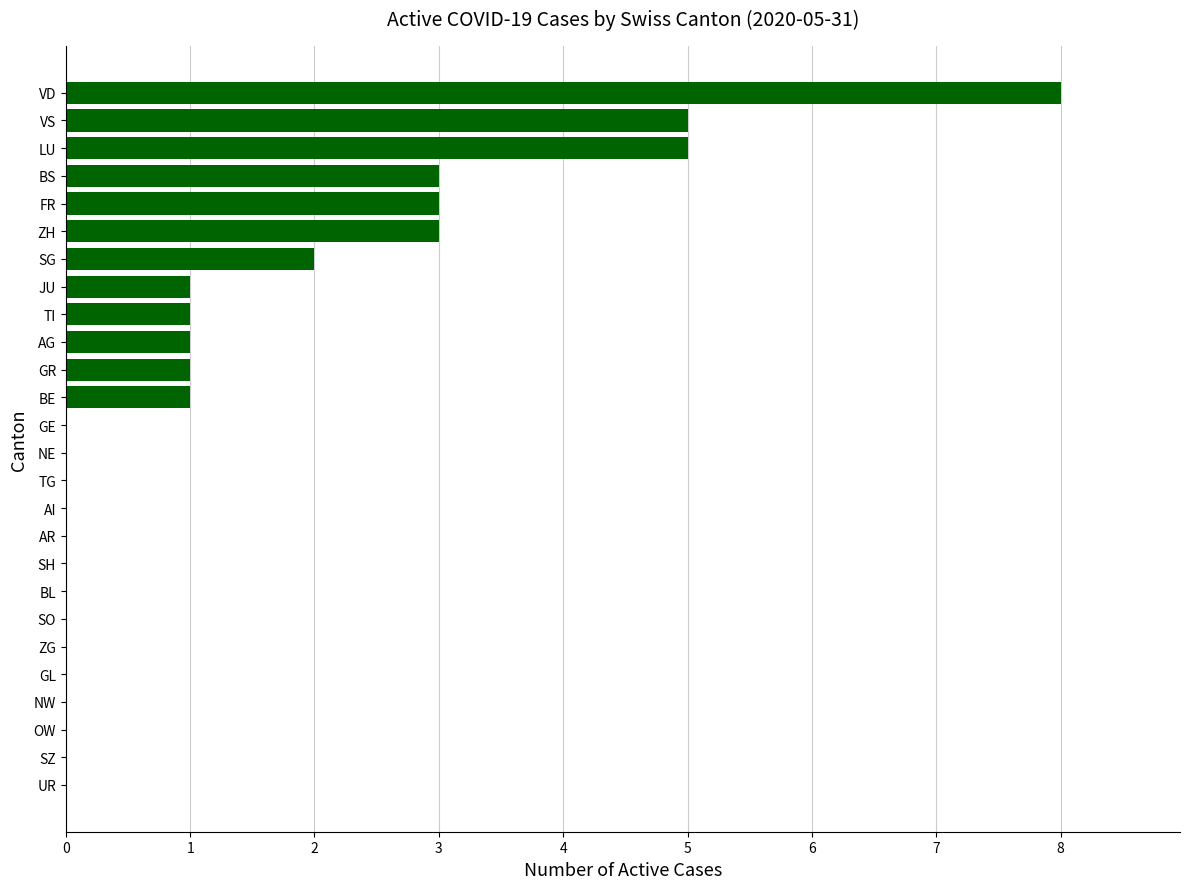

What is the sum of all values?

34